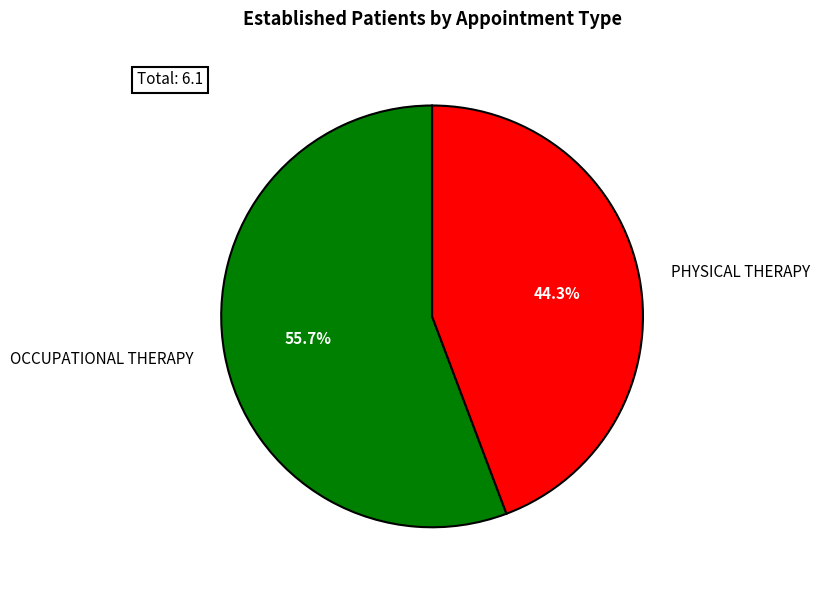

What percentage is NOT represented by PHYSICAL THERAPY?

55.7%